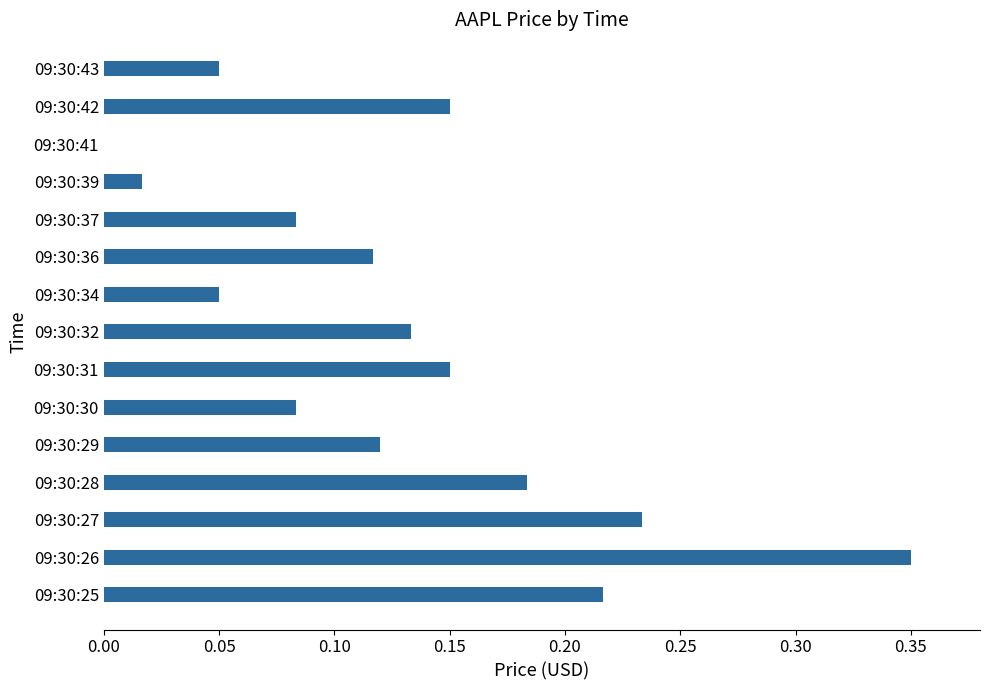

Which has a higher value, 09:30:30 or 09:30:39?

09:30:30